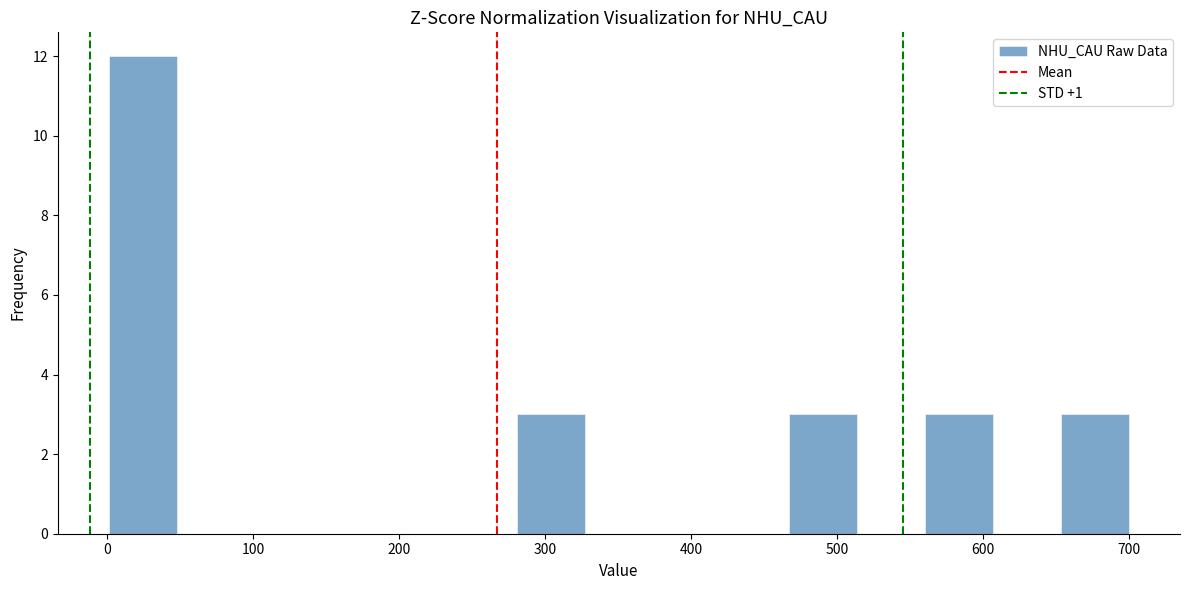

Reading left to right, transcribe this chart: for each bar, give the range it covers on the x-axis and its height. Neither the bar edges nor the heights are printed on the chart, so give them approximately, as read against the axes.

0 to 50: 12
50 to 90: 0
90 to 140: 0
140 to 190: 0
190 to 230: 0
230 to 280: 0
280 to 330: 3
330 to 370: 0
370 to 420: 0
420 to 470: 0
470 to 510: 3
510 to 560: 0
560 to 610: 3
610 to 650: 0
650 to 700: 3